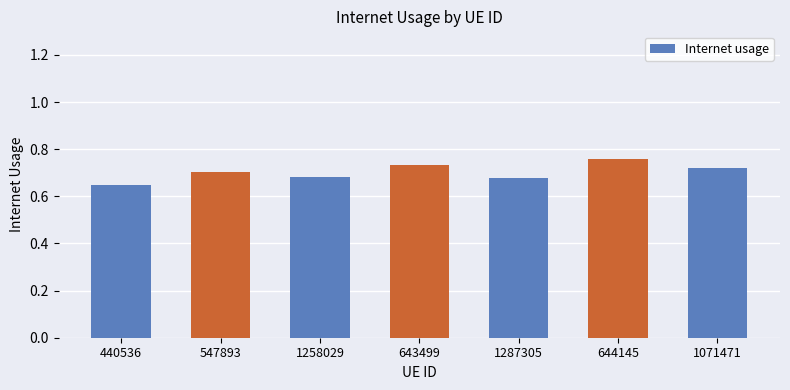

The value at 1071471 is 1.0. True or false?

False